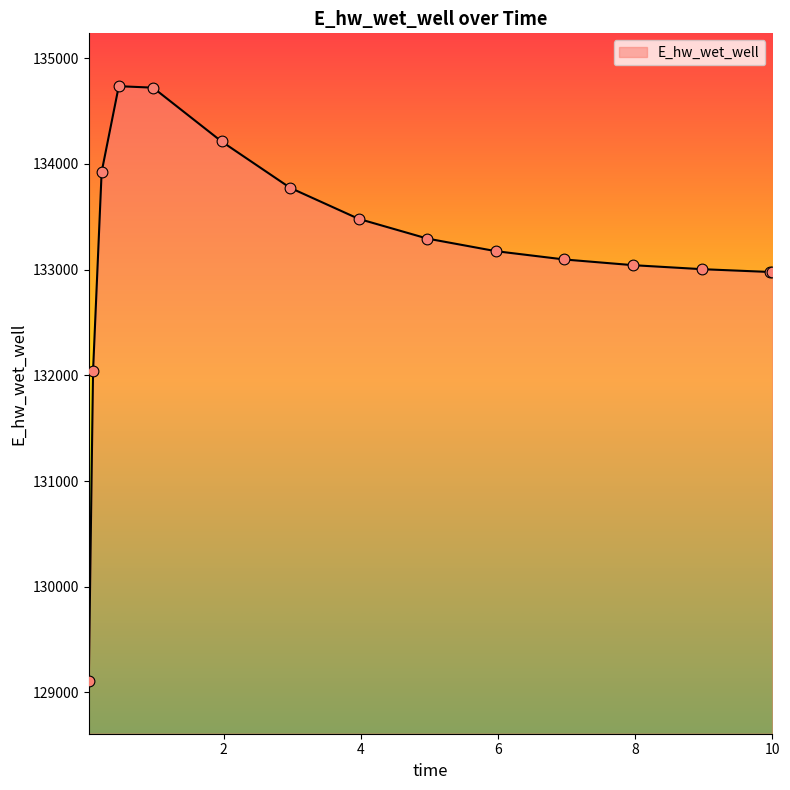

What is the difference between the maximum and minimum values?

5624.5